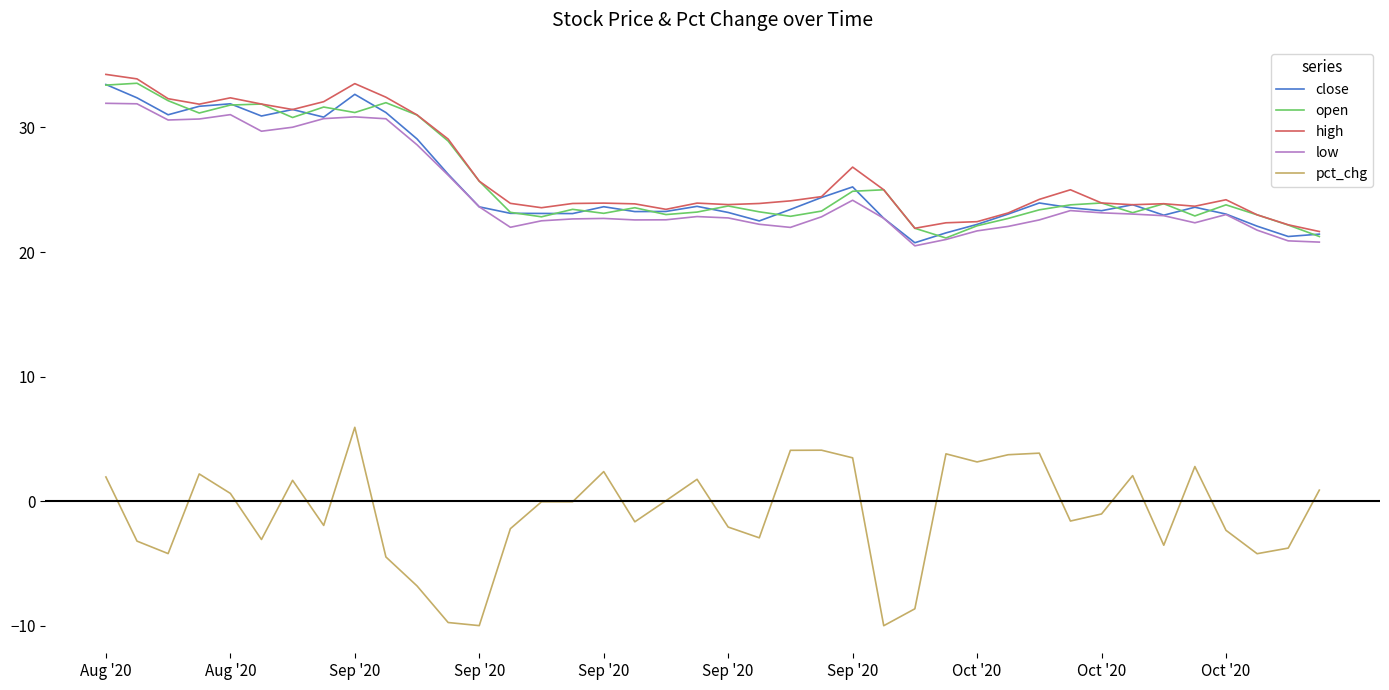

Which series has the largest range (max minus min)?

pct_chg